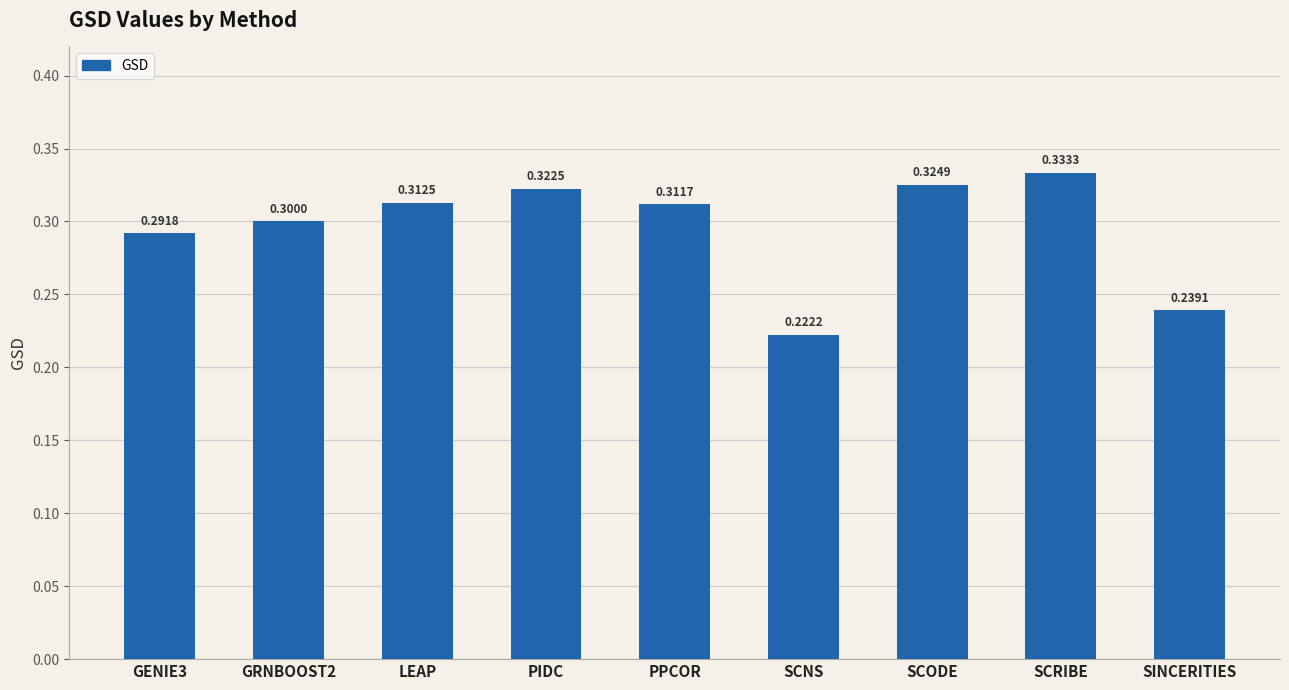

What is the label of the 7th bar from the right?

LEAP